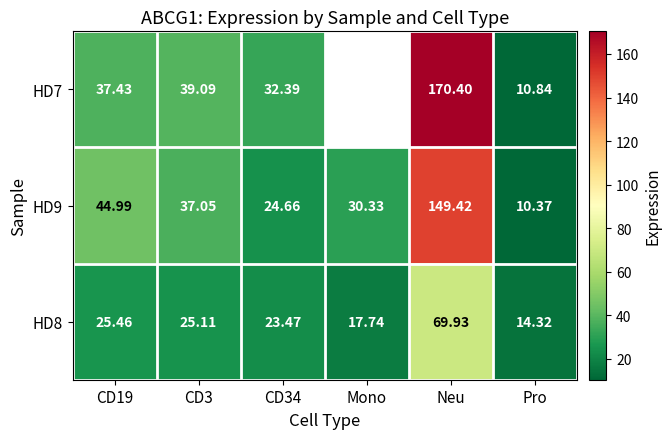

The value of HD8 at CD34 is 34.3. True or false?

False